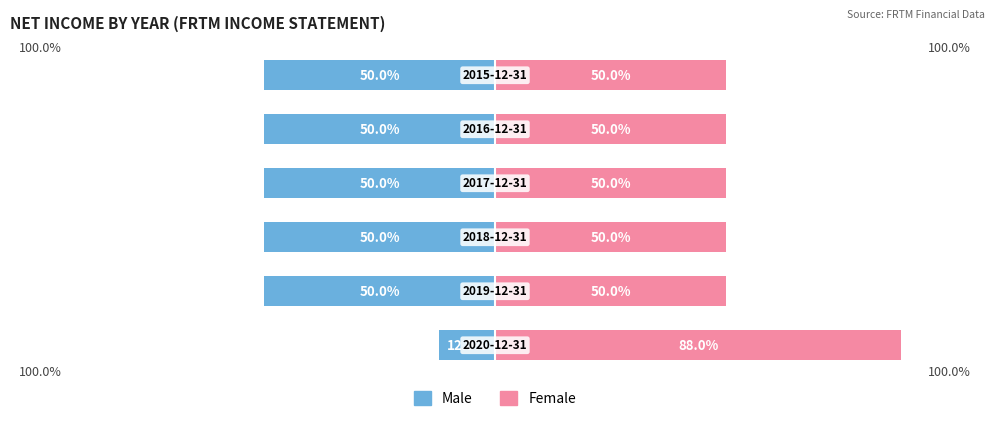

Rank the series at 5 from lowest to highest value.

Male, Female